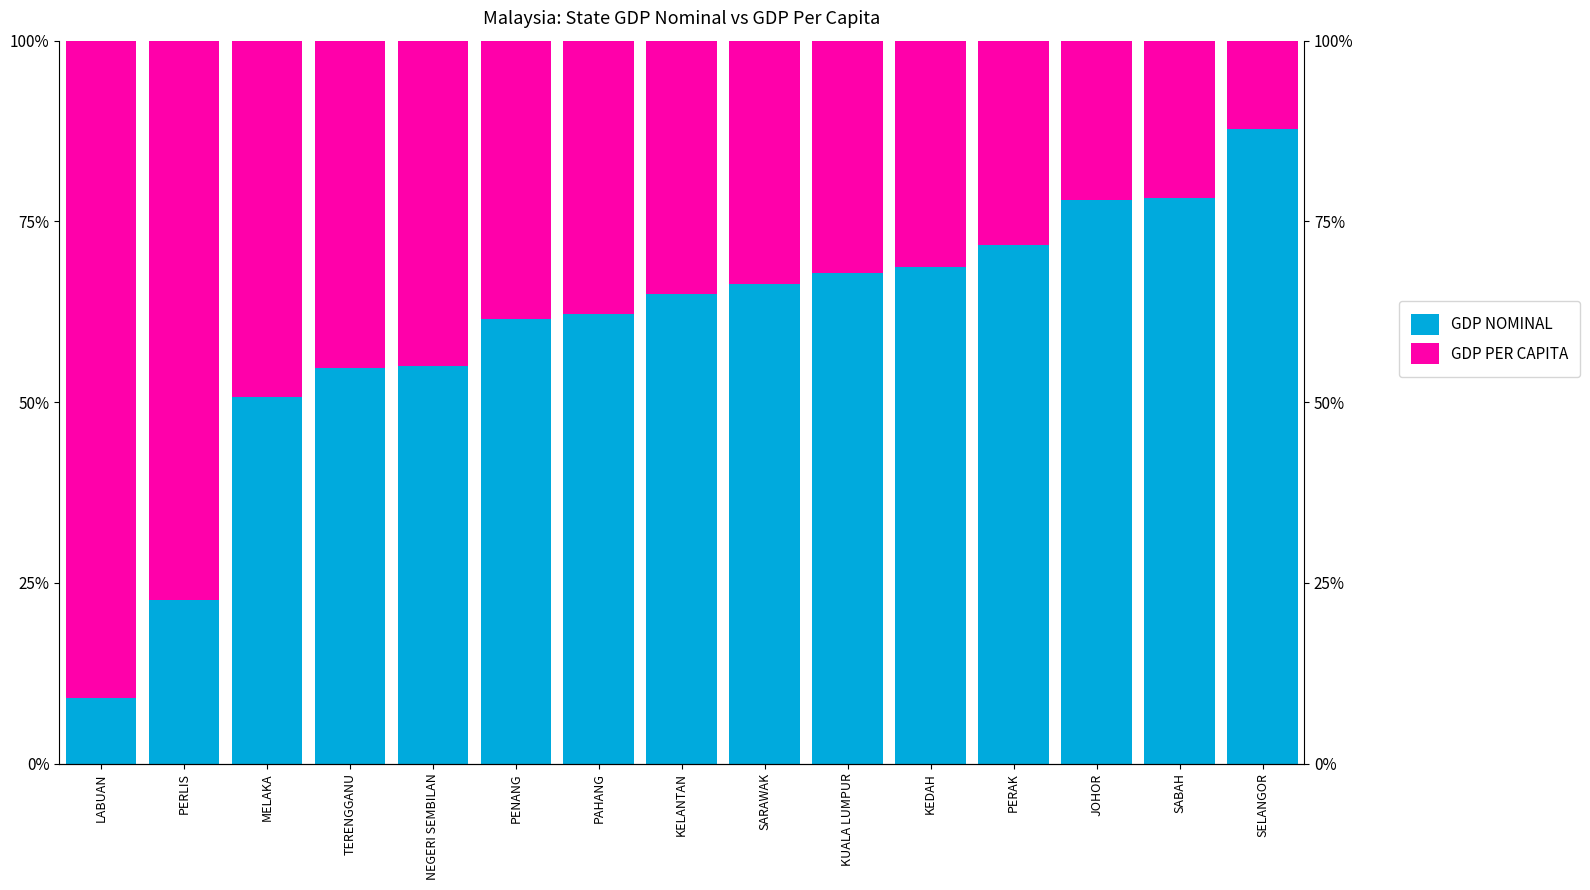

List the labels in order of GDP PER CAPITA value, smallest first.

SELANGOR, SABAH, JOHOR, PERAK, KEDAH, KUALA LUMPUR, SARAWAK, KELANTAN, PAHANG, PENANG, NEGERI SEMBILAN, TERENGGANU, MELAKA, PERLIS, LABUAN